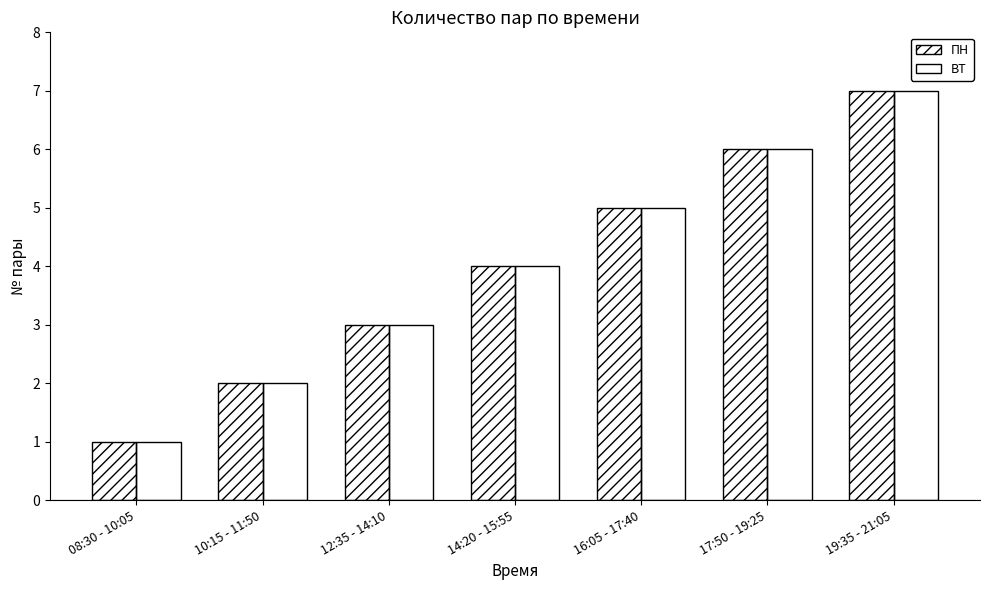

Which series has the widest spread of values?

ПН